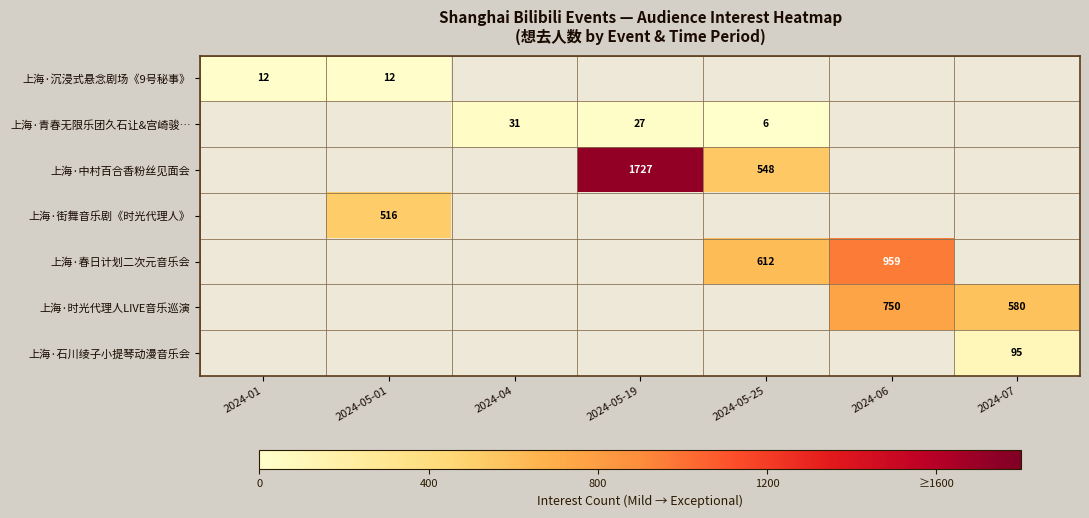

The 上海·街舞音乐剧《时光代理人》 series shows 516 at 2024-05-01. True or false?

True